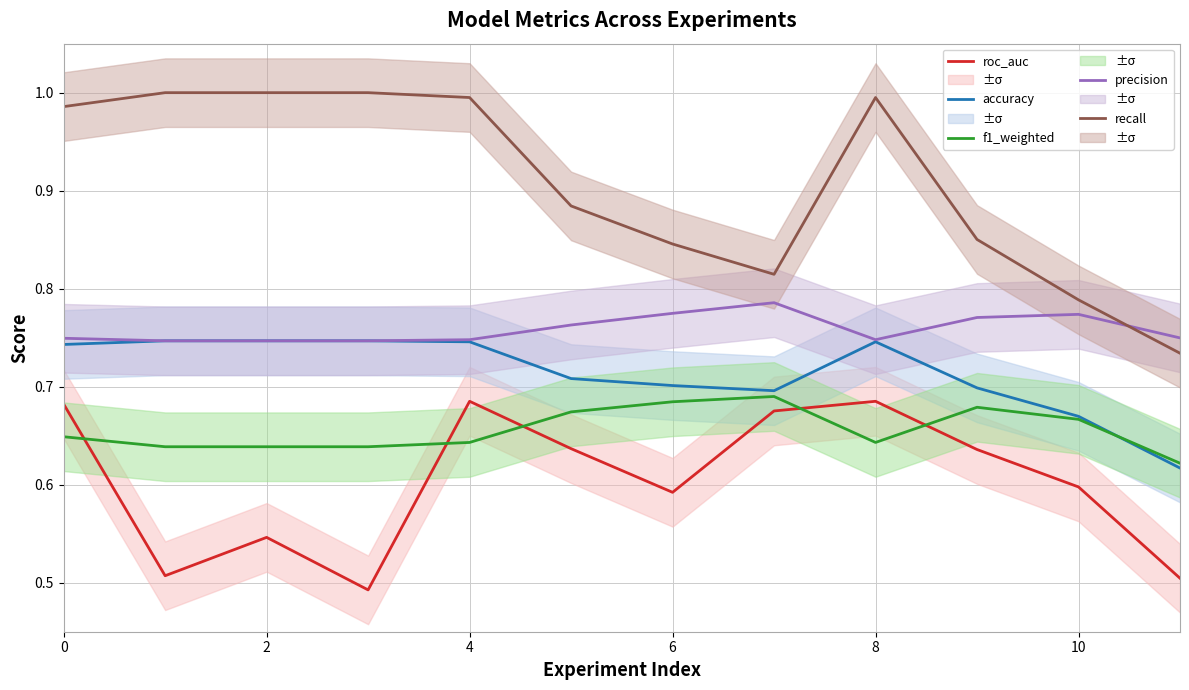

Is it true that accuracy equals 1.2 at 10?

False